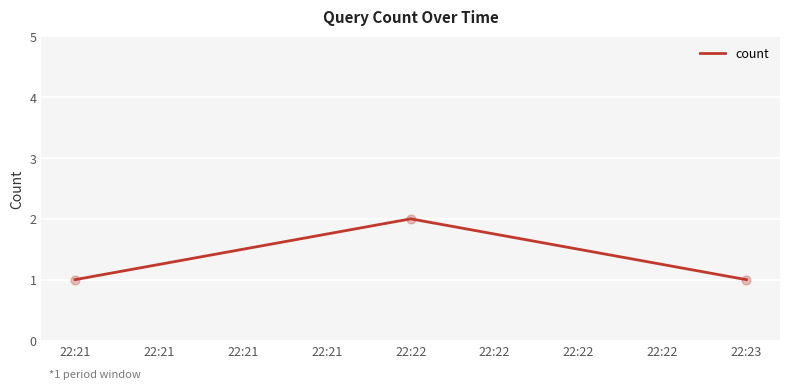

Between 22:21 and 22:22, which is larger?

22:22